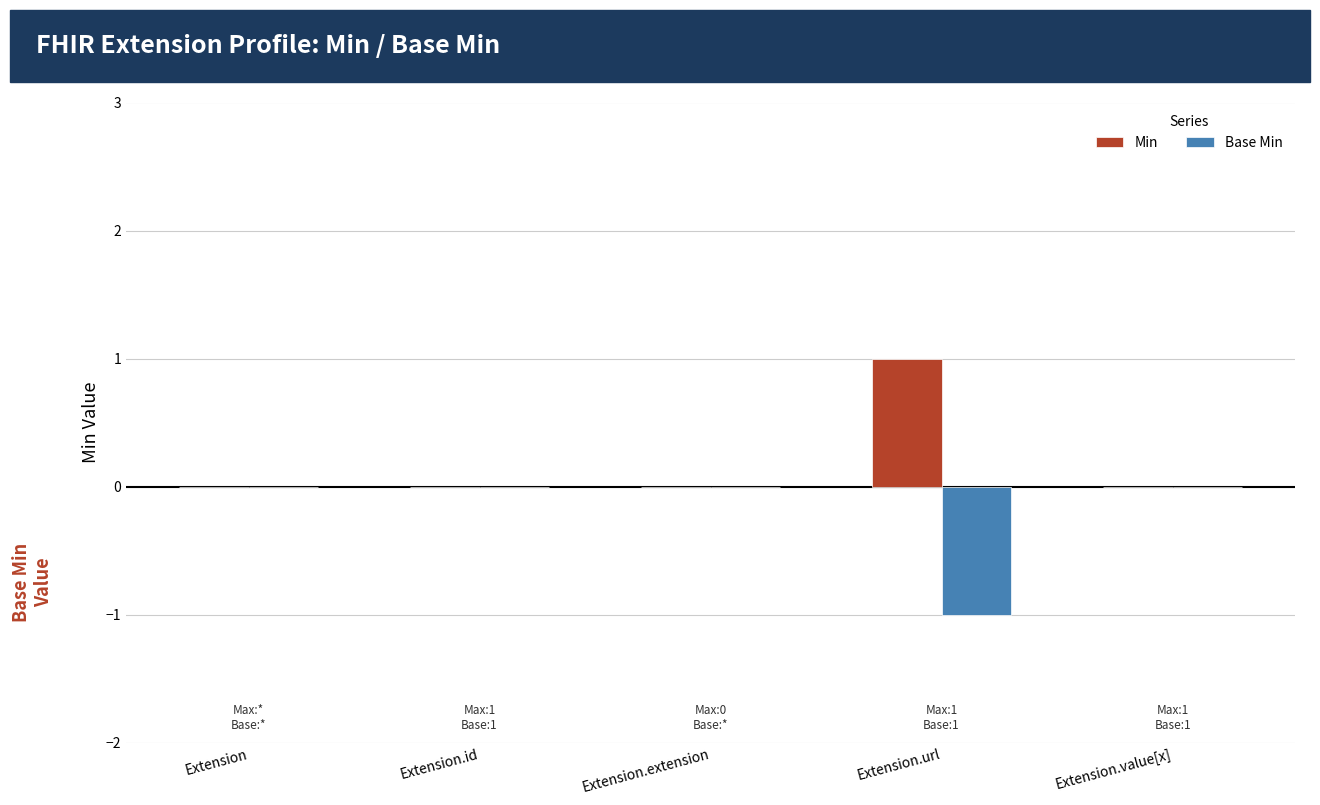

The Base Min series shows -1 at Extension.url. True or false?

True